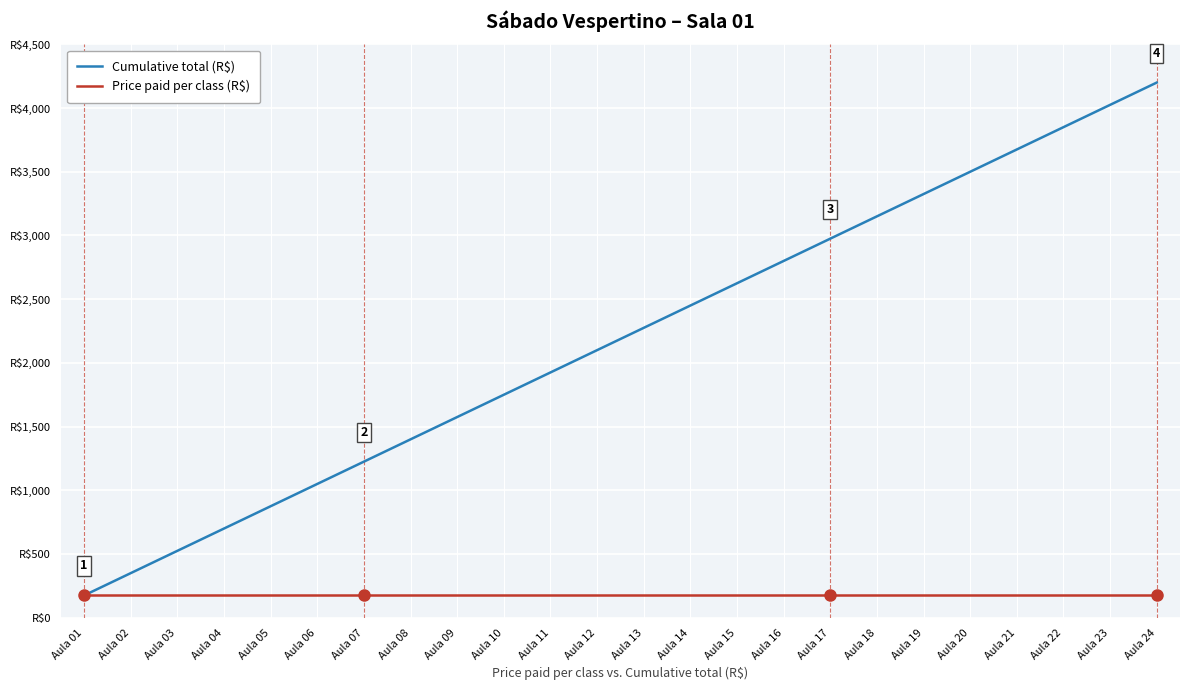

Does the chart display data point markers on the line(s)?

No